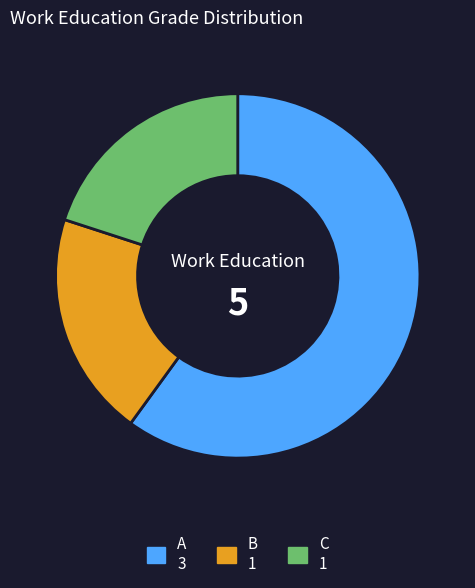

Approximately how many times larger is the value at A compared to B?

3.0